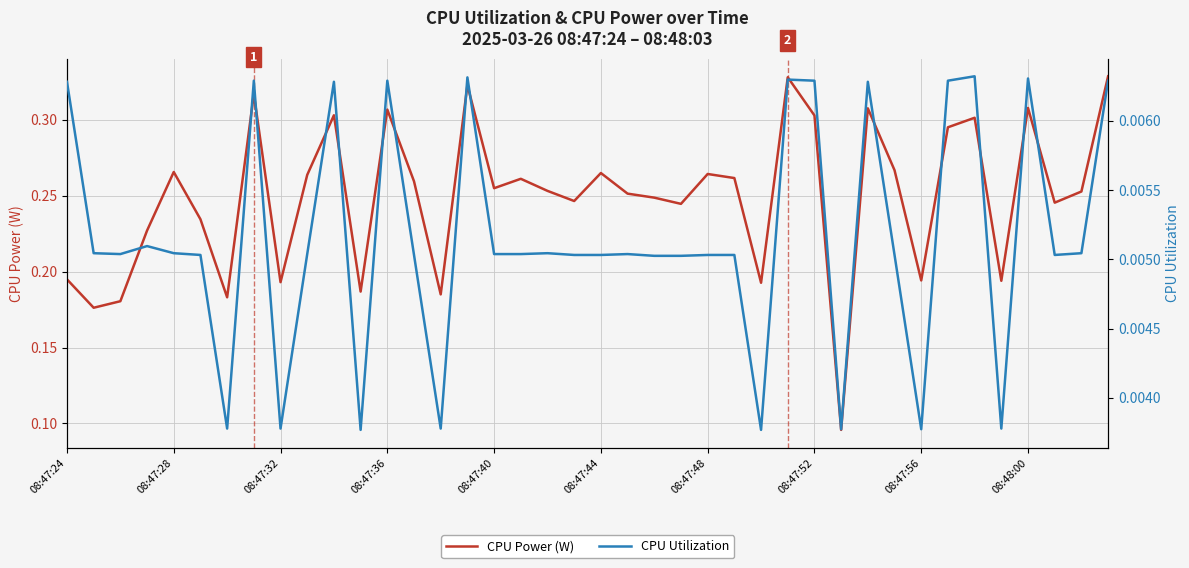

True or false: CPU Power (W) has a value of 0.5 at 08:47:28.

False